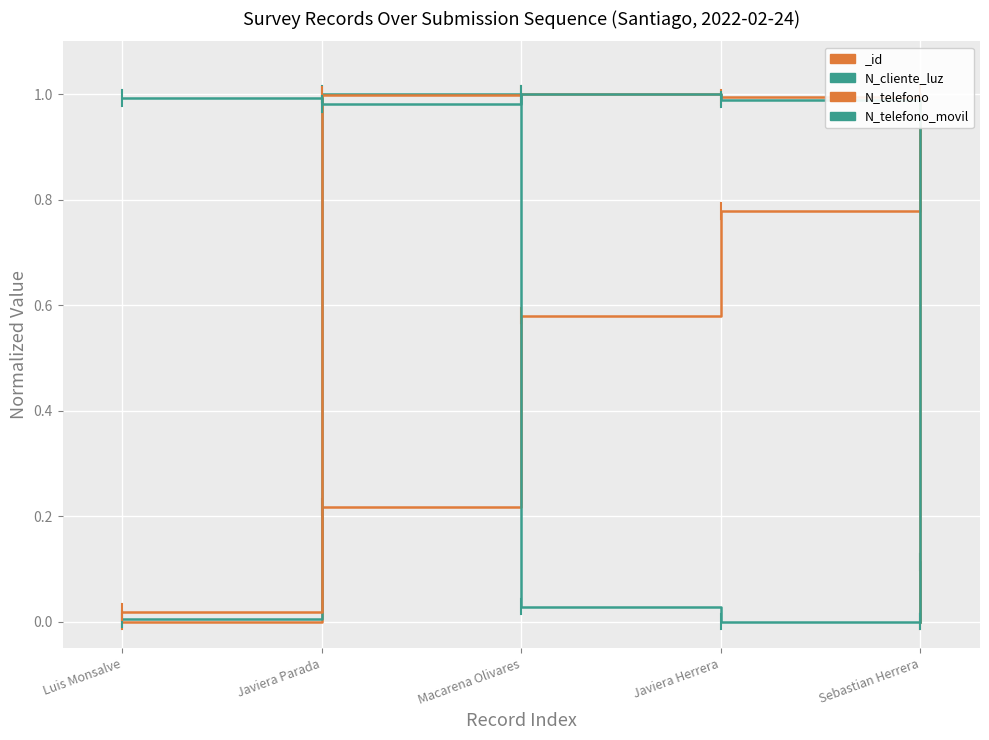

What is the label of the 3rd point from the right?

Macarena Olivares